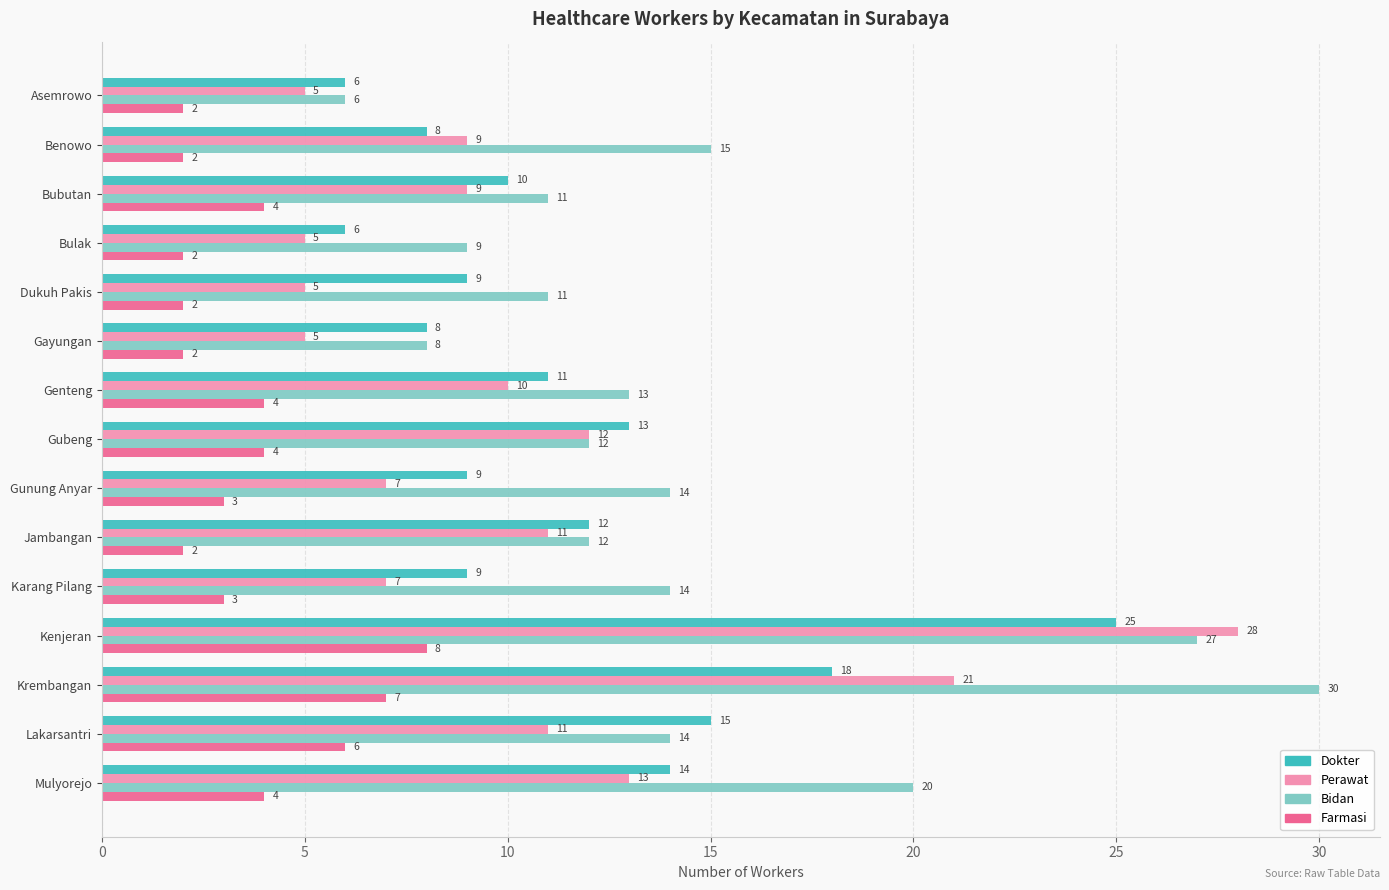

Rank the series at Mulyorejo from highest to lowest value.

Bidan, Dokter, Perawat, Farmasi